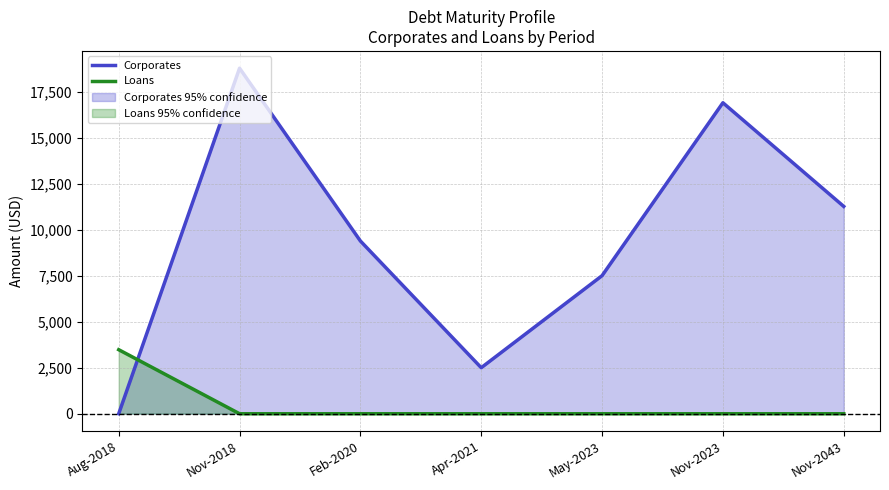

Where is the first local maximum for Corporates?

Nov-2018